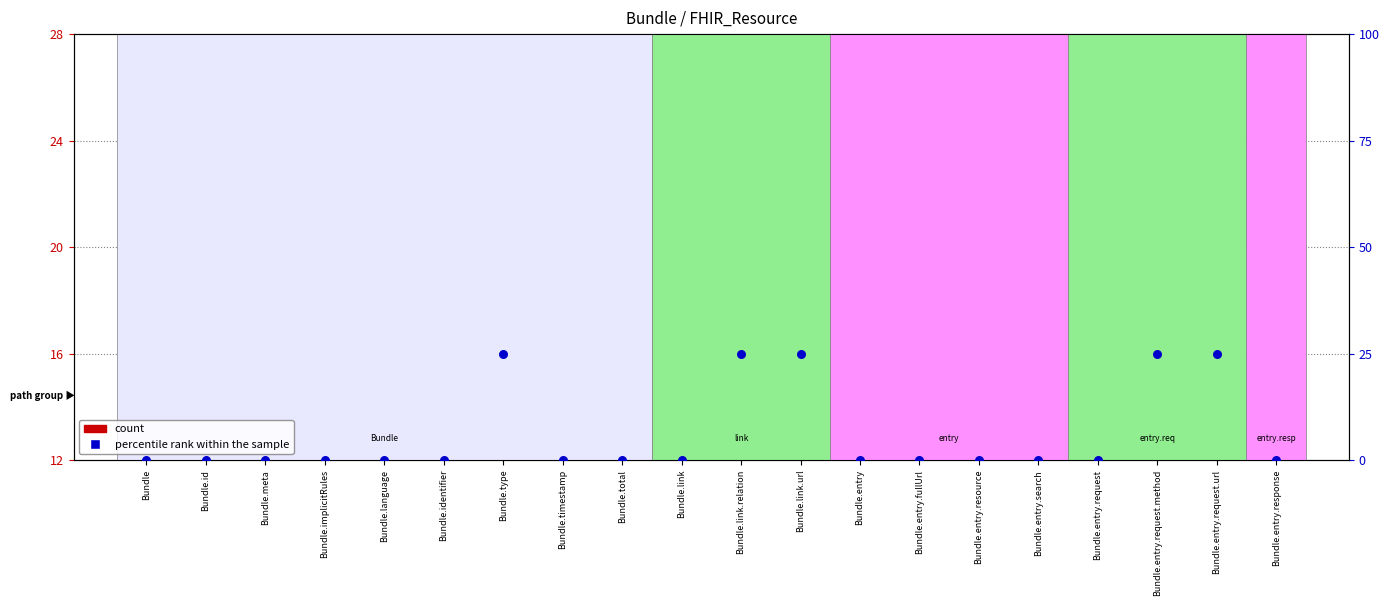

At how many categories does at least one series exceed 16?

5